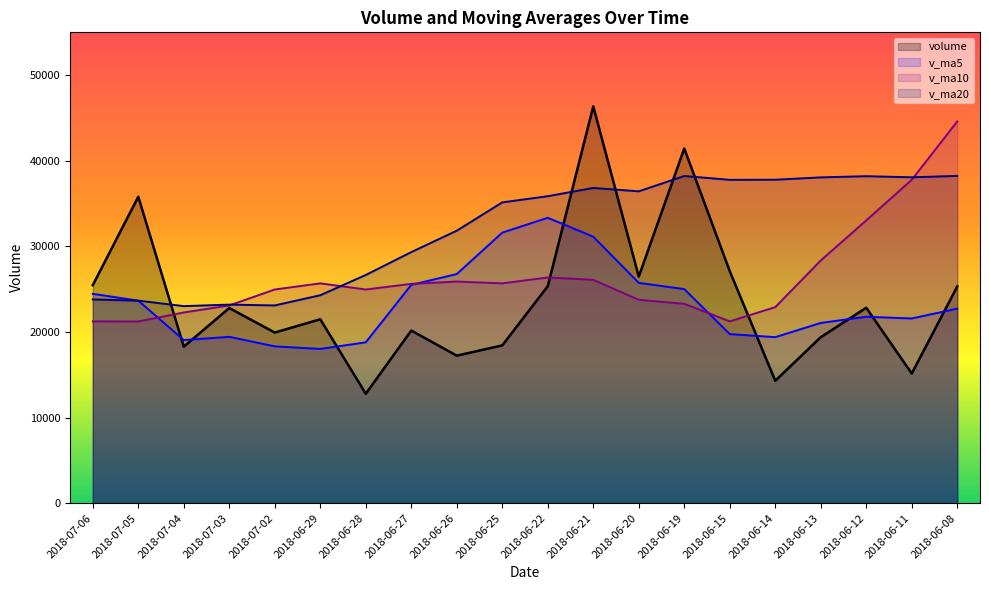

How many lines are shown in the chart?

4